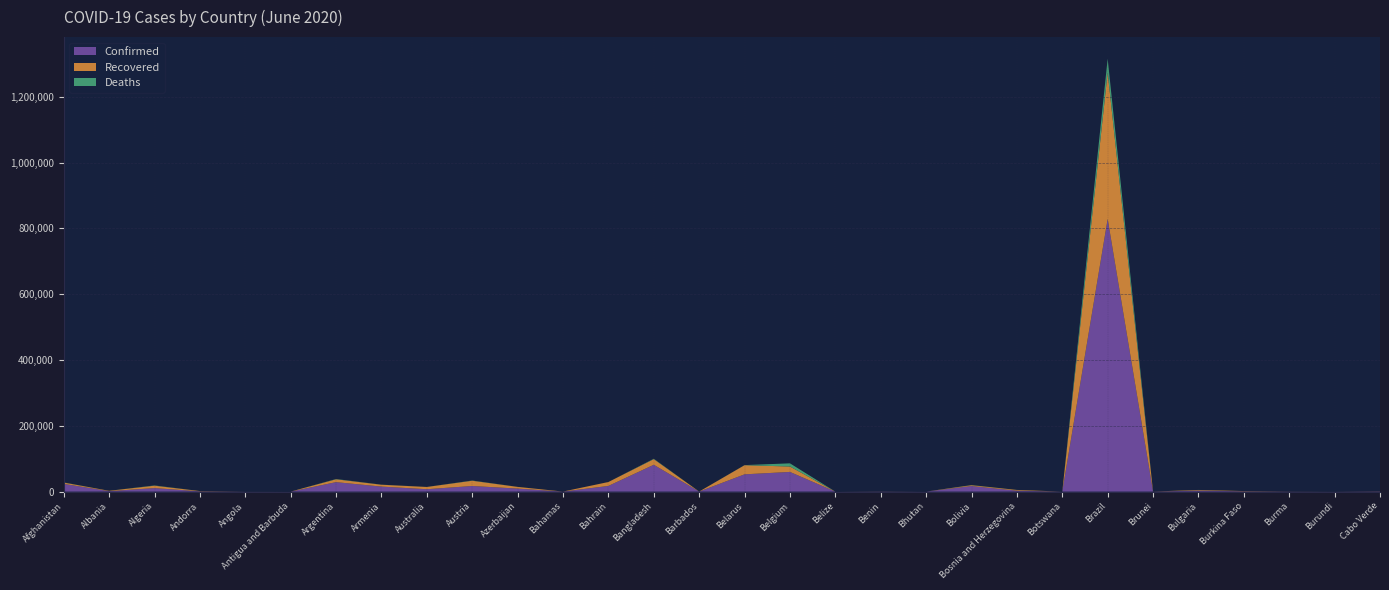

Reading left to right, list all the values displayed in this chart.

Confirmed: Afghanistan=23546	Albania=1416	Algeria=10698	Andorra=853	Angola=130	Antigua and Barbuda=26	Argentina=28764	Armenia=15281	Australia=7294	Austria=17064	Azerbaijan=9218	Bahamas=103	Bahrain=17269	Bangladesh=81523	Barbados=96	Belarus=52520	Belgium=59819	Belize=20	Benin=388	Bhutan=62	Bolivia=16929	Bosnia and Herzegovina=2893	Botswana=48	Brazil=828810	Brunei=141	Bulgaria=3191	Burkina Faso=892	Burma=261	Burundi=85	Cabo Verde=697
Recovered: Afghanistan=3928	Albania=1034	Algeria=7322	Andorra=781	Angola=42	Antigua and Barbuda=20	Argentina=8743	Armenia=5639	Australia=6803	Austria=15985	Azerbaijan=5116	Bahamas=68	Bahrain=11903	Bangladesh=17249	Barbados=83	Belarus=27760	Belgium=16498	Belize=16	Benin=217	Bhutan=19	Bolivia=2431	Bosnia and Herzegovina=2119	Botswana=24	Brazil=445123	Brunei=138	Bulgaria=1716	Burkina Faso=791	Burma=165	Burundi=45	Cabo Verde=294
Deaths: Afghanistan=446	Albania=36	Algeria=751	Andorra=51	Angola=5	Antigua and Barbuda=3	Argentina=785	Armenia=258	Australia=102	Austria=675	Azerbaijan=113	Bahamas=11	Bahrain=36	Bangladesh=1095	Barbados=7	Belarus=298	Belgium=9646	Belize=2	Benin=5	Bhutan=0	Bolivia=559	Bosnia and Herzegovina=163	Botswana=1	Brazil=41828	Brunei=2	Bulgaria=172	Burkina Faso=53	Burma=6	Burundi=1	Cabo Verde=6